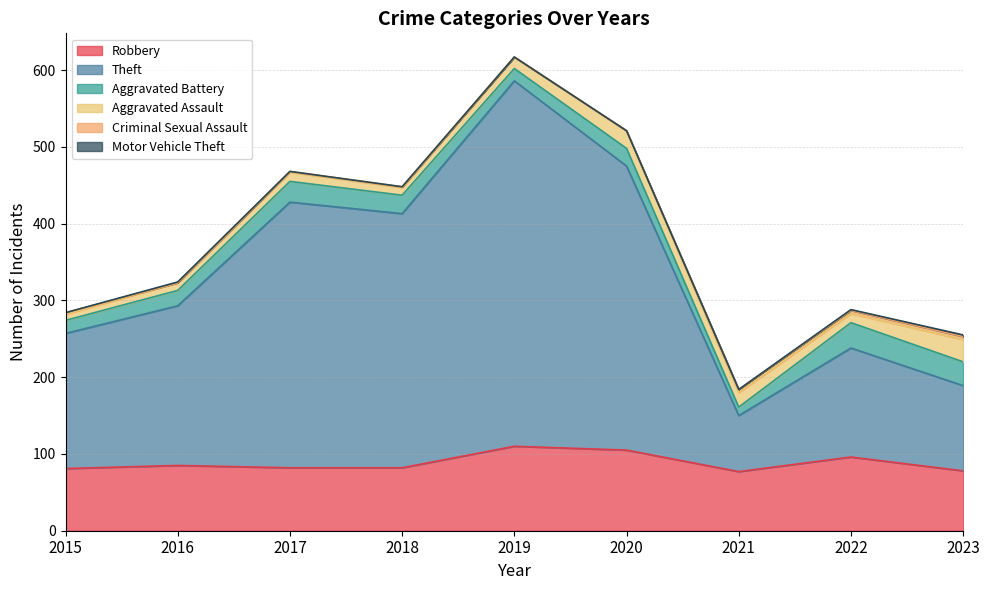

How many data points in Motor Vehicle Theft are above 0?

3